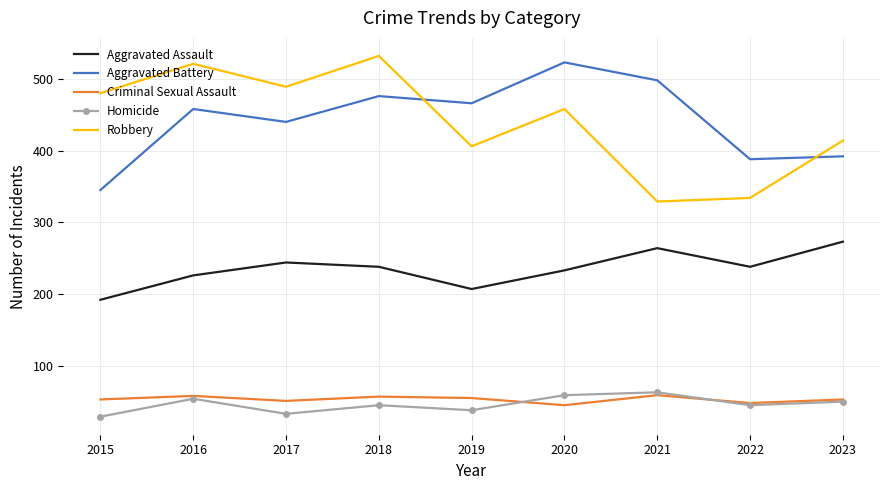

Is it true that Robbery equals 836 at 2017?

False